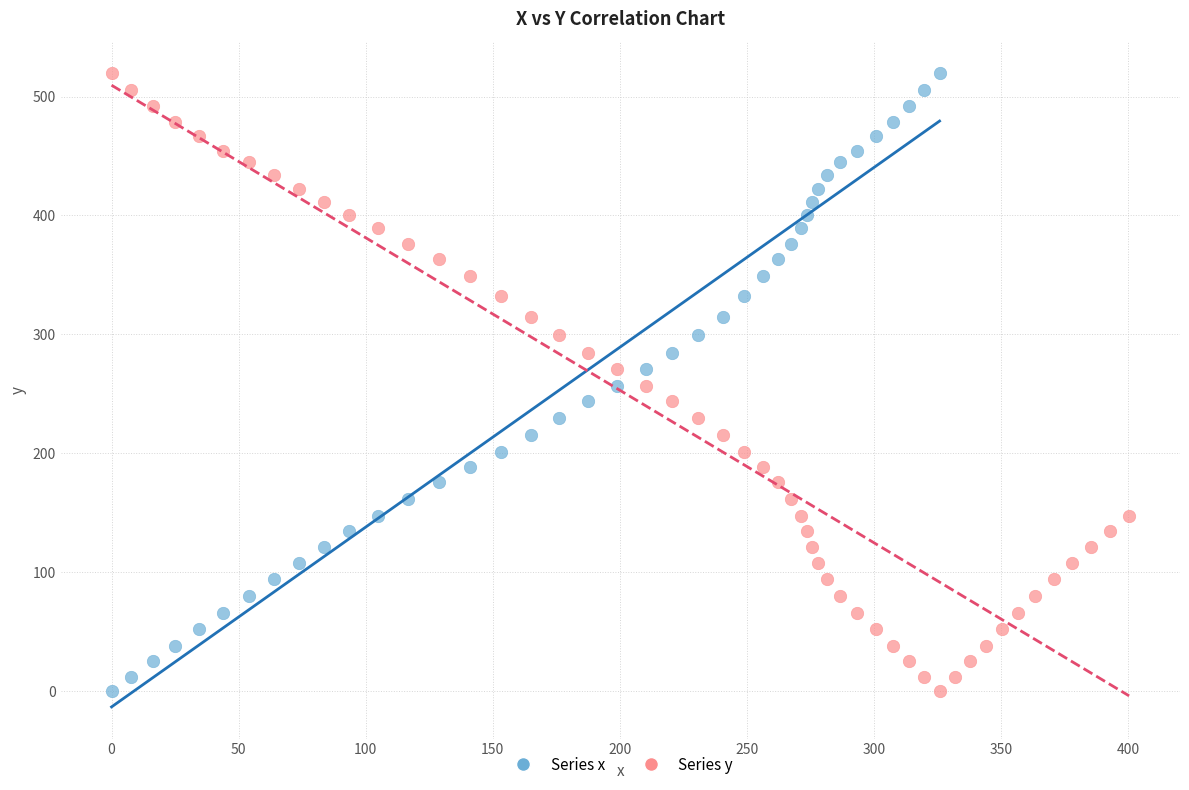

What are all the series names shown in the legend?

Series x, Series y